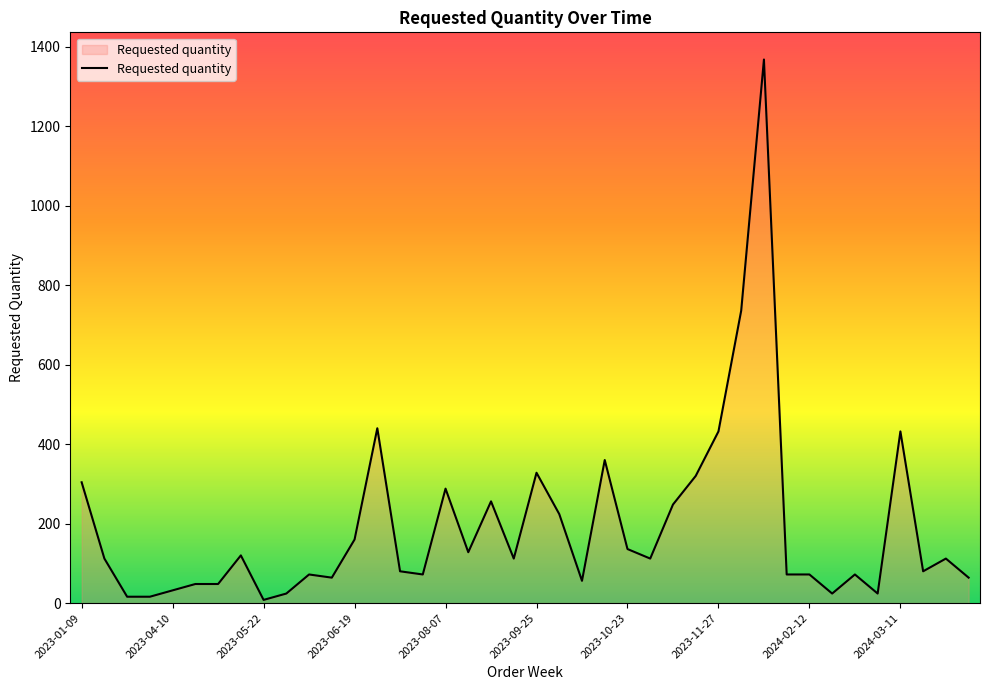

What is the difference between the maximum and minimum values?

1360